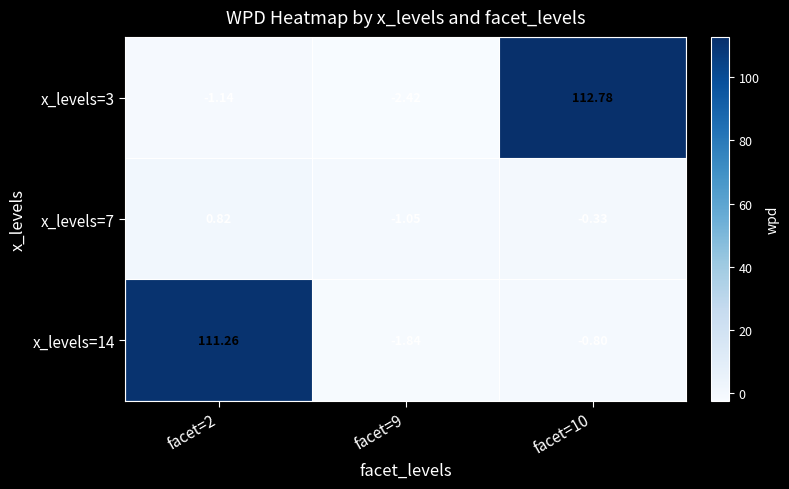

At facet=9, list the series in order from smallest to largest.

x_levels=3, x_levels=14, x_levels=7